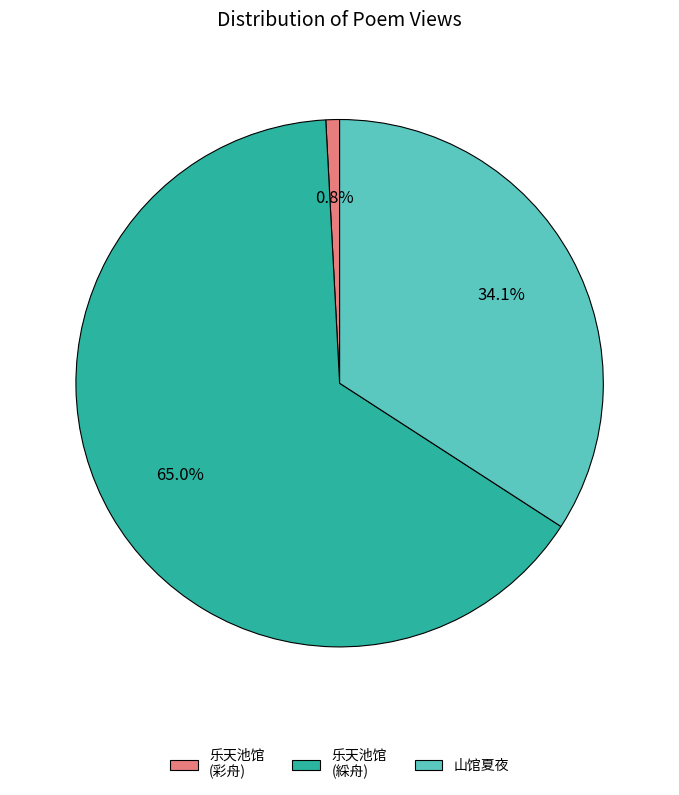

What is the majority slice?

乐天池馆 (綵舟)